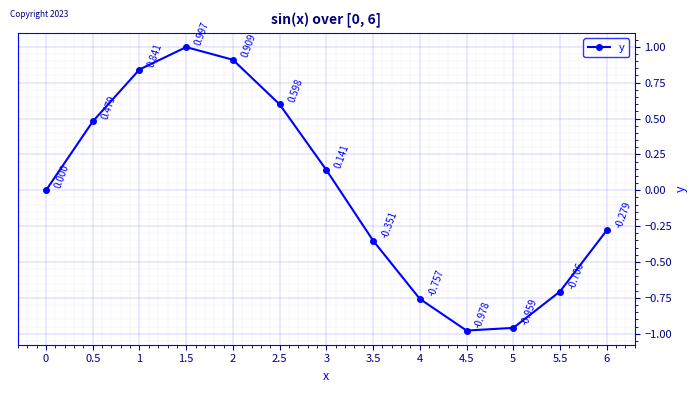

How many series are shown in this chart?

1